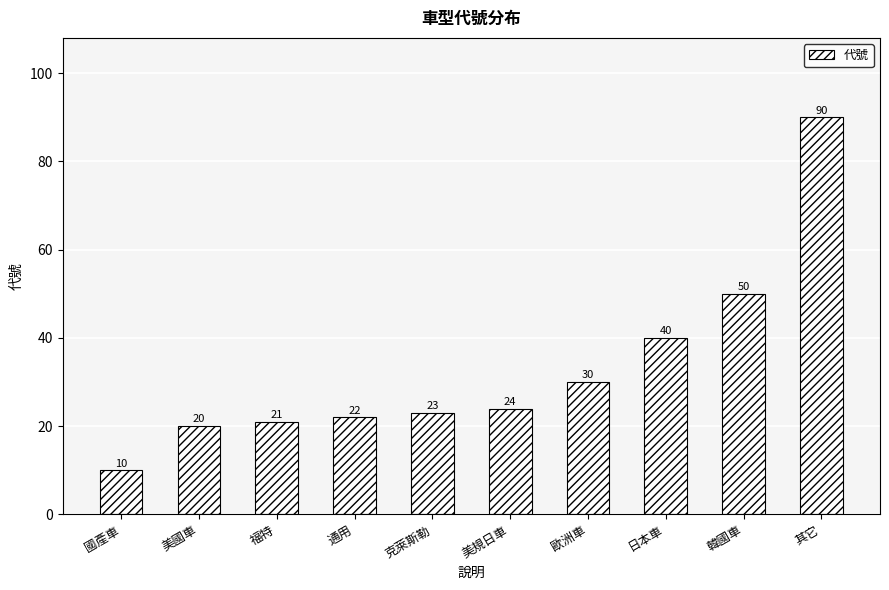

What is the average value?

33